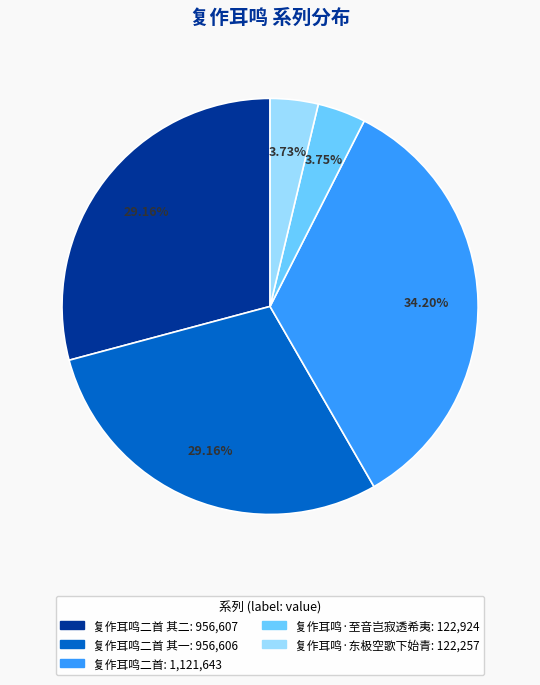

Is there a majority slice in this chart?

No